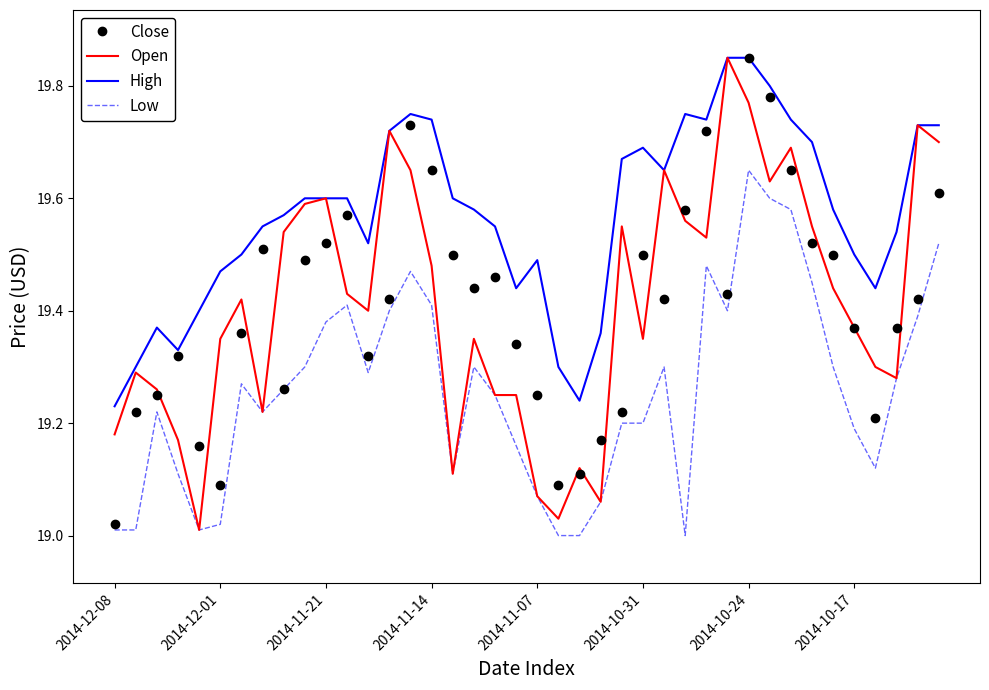

What are all the series names shown in the legend?

Close, Open, High, Low